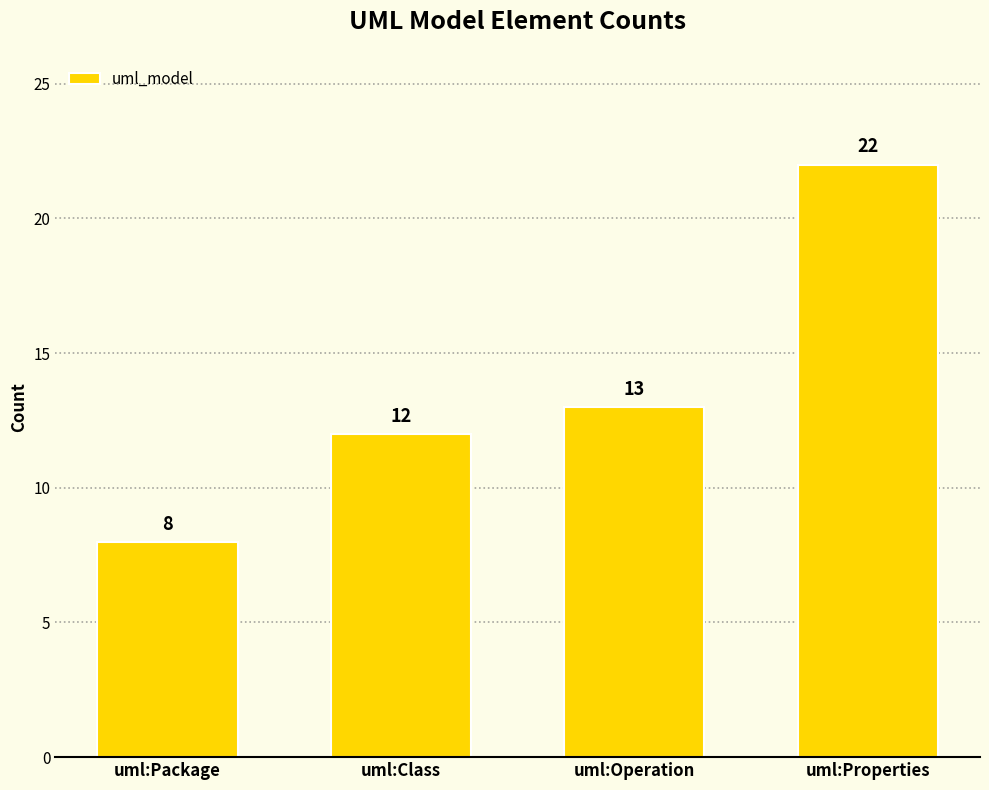

True or false: the data shows 13 at uml:Operation.

True